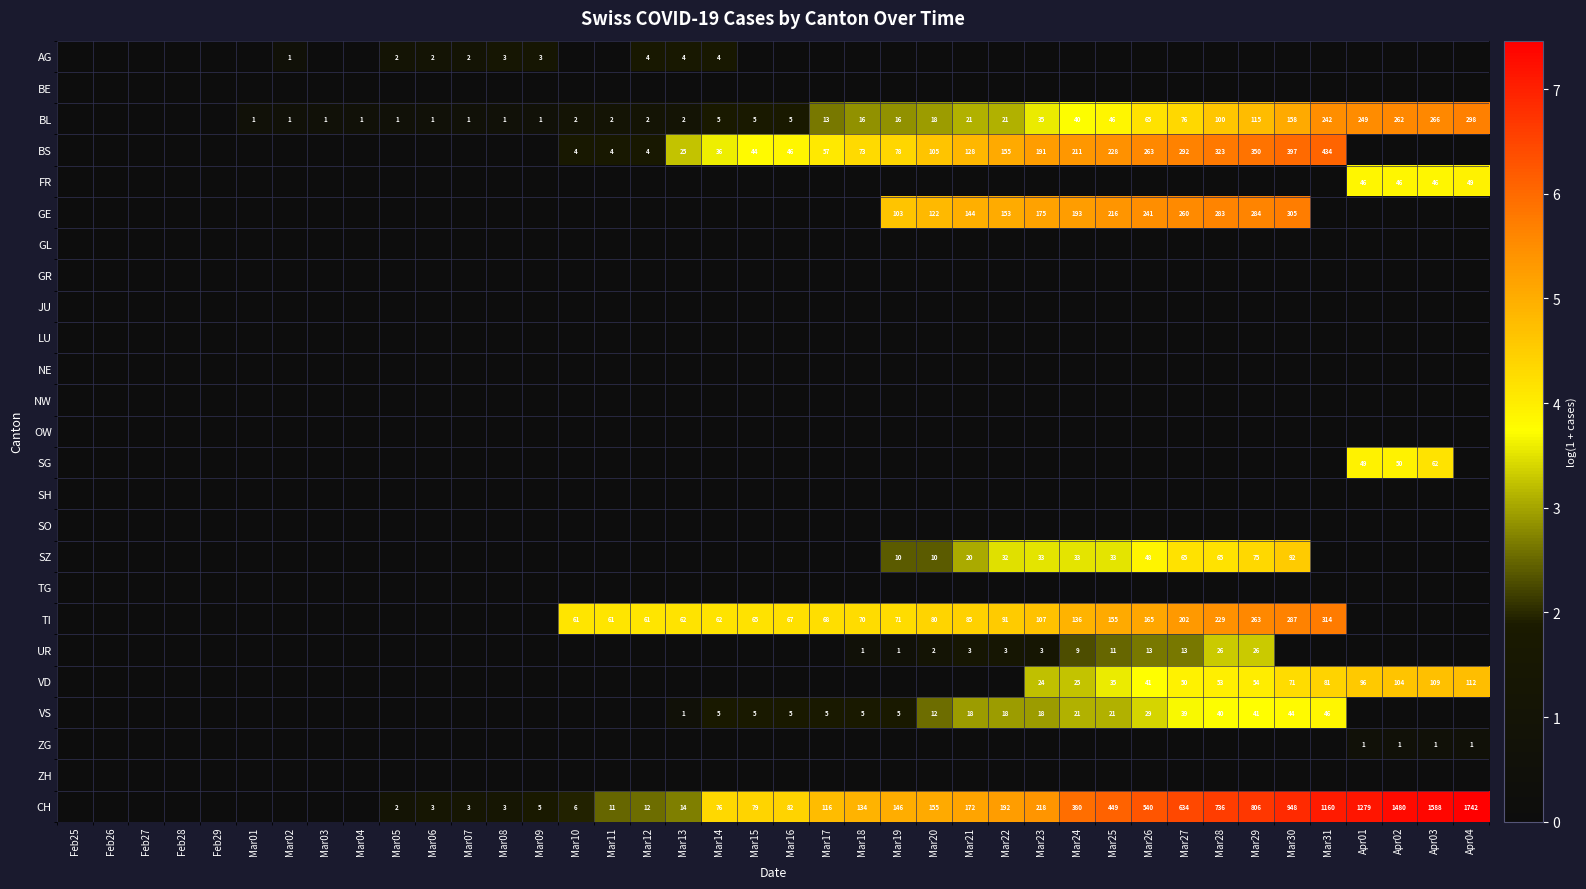

What is the sum of the BL values at Mar04 and Mar23?

36